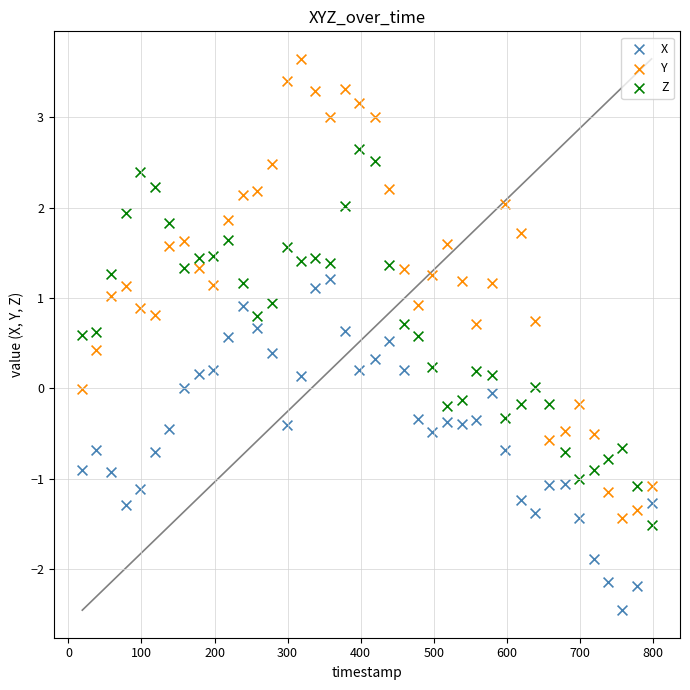

Which series has the largest Y range (max minus min)?

Y